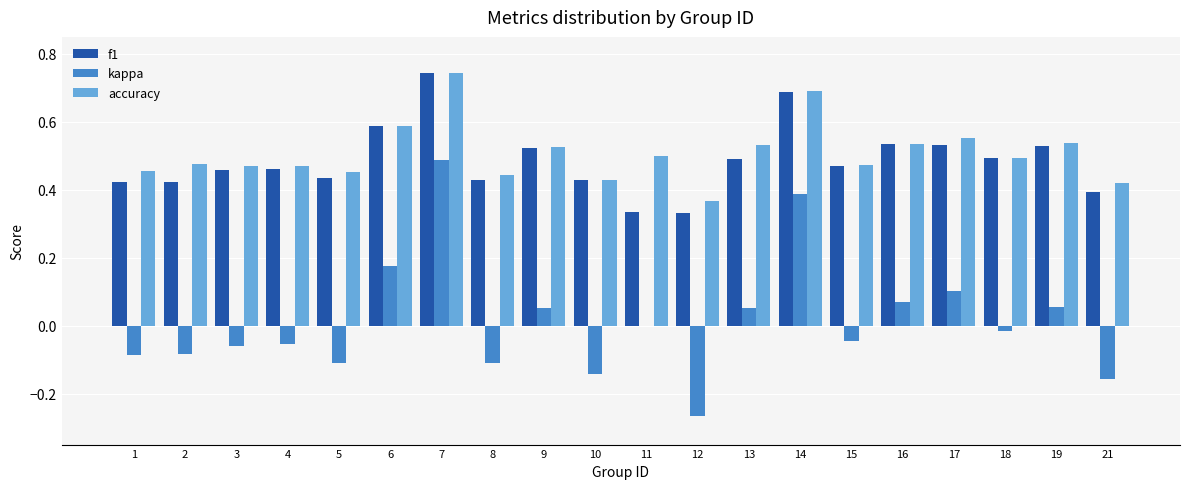

What is the sum of all f1 values?

9.7